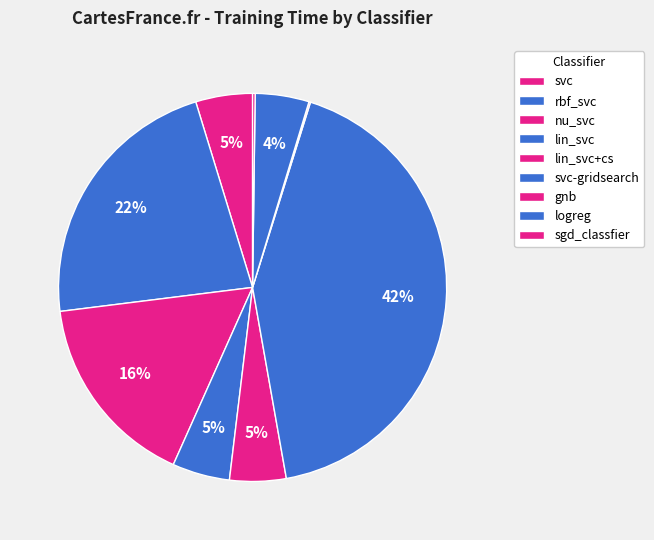

What percentage is the lin_svc slice, to the nearest percent?

5%